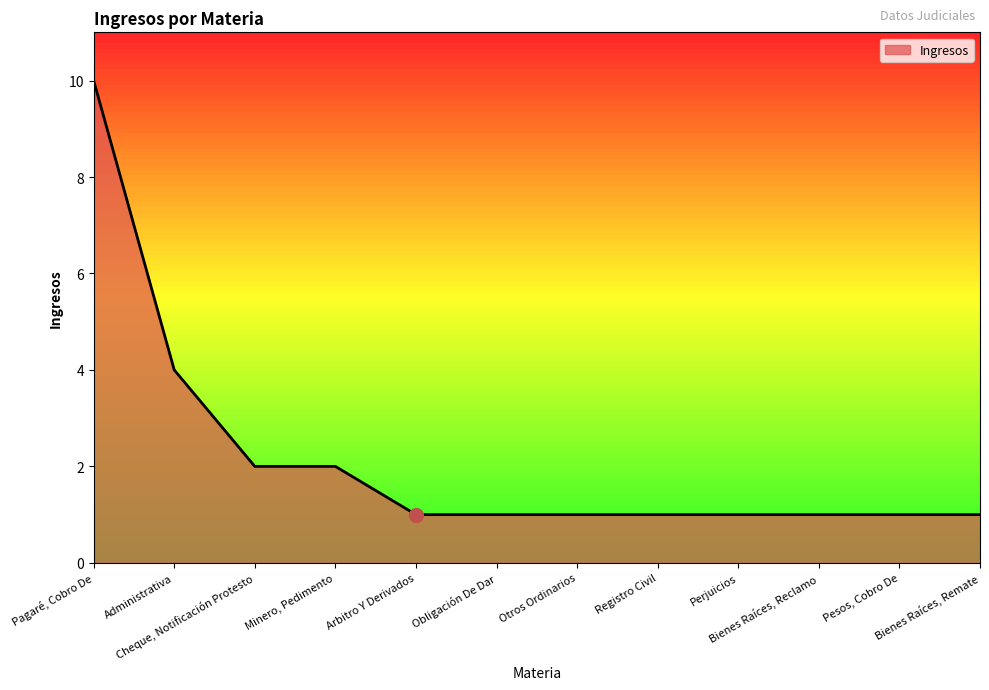

What is the greatest value displayed?

10